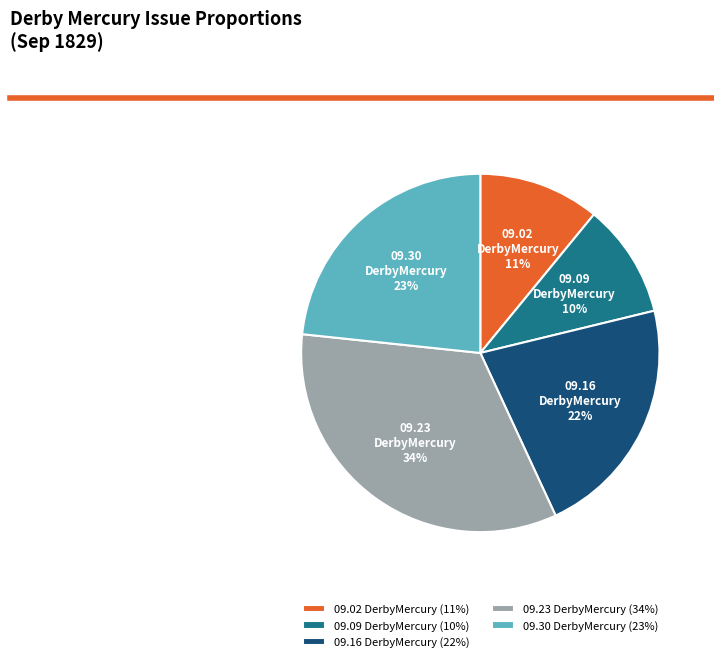

To the nearest percent, what is the average slice percentage?

20%